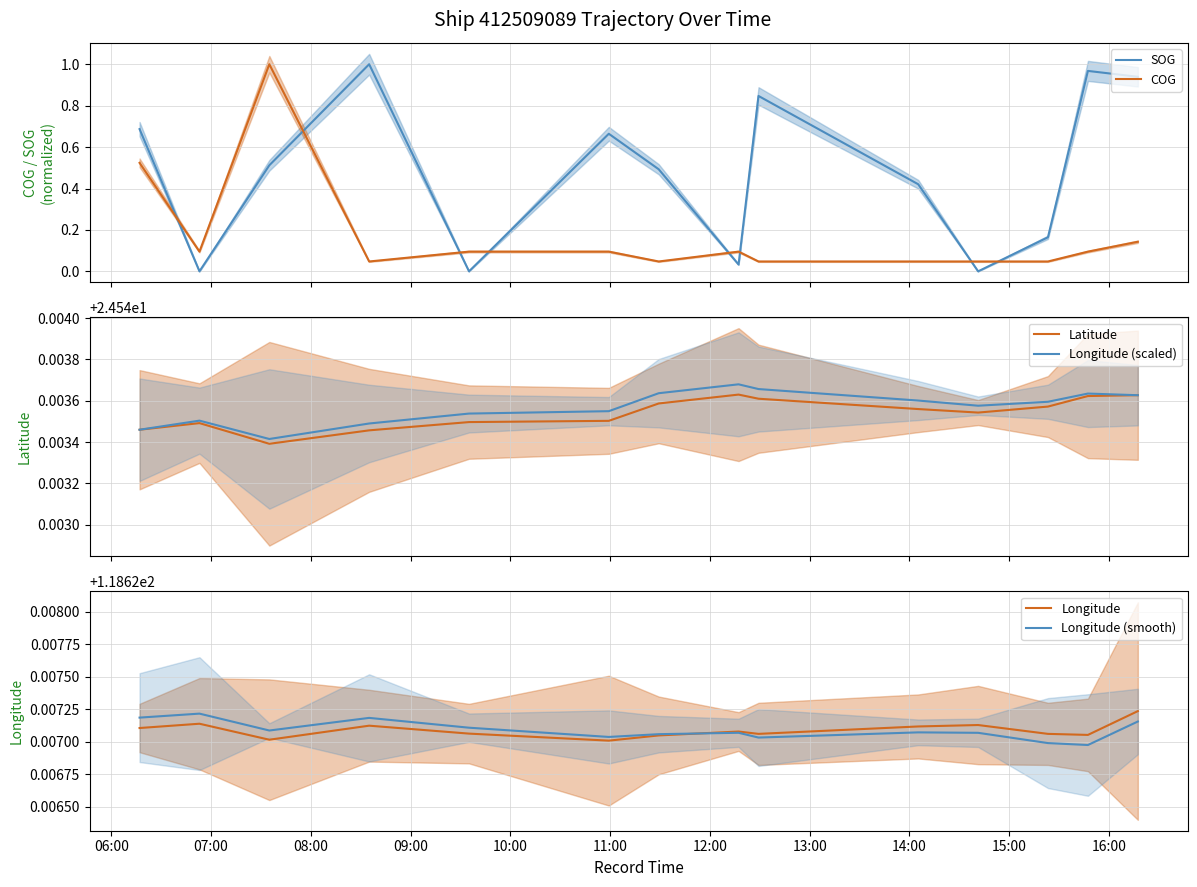

True or false: Longitude has more than 1 points higher than both neighbors.

True